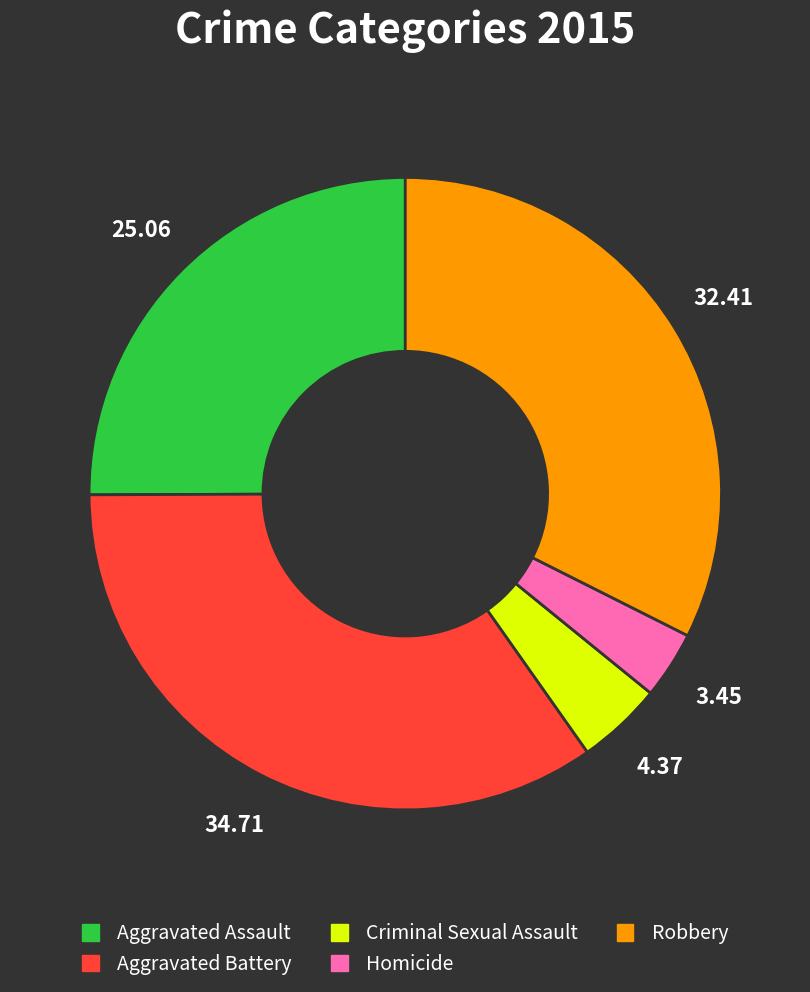

Rank the categories by value from lowest to highest.

Homicide, Criminal Sexual Assault, Aggravated Assault, Robbery, Aggravated Battery